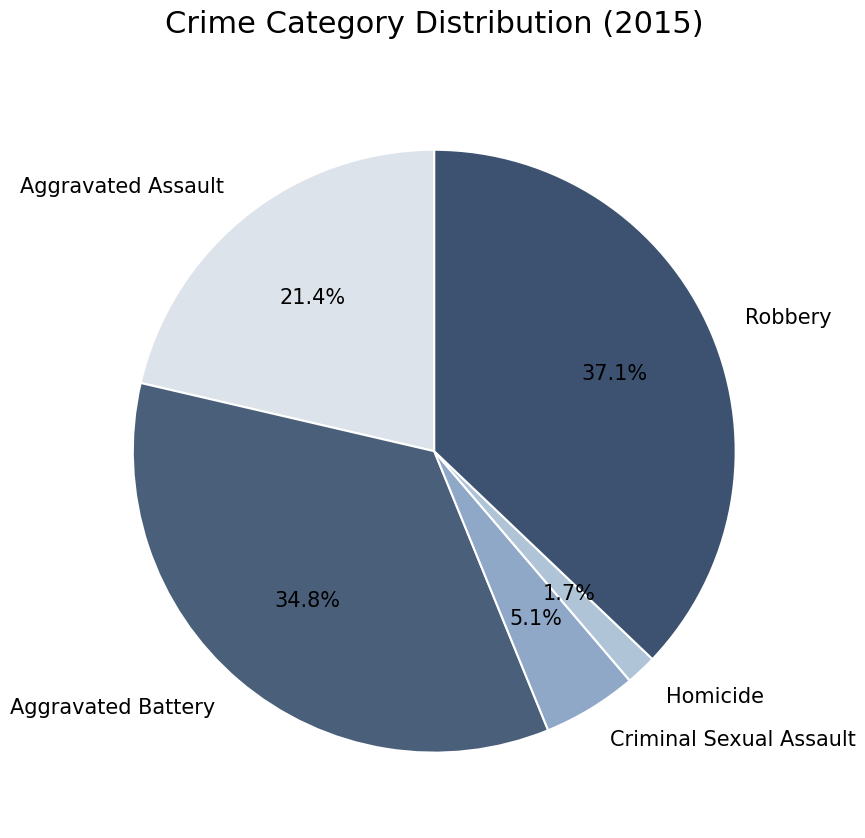

How many segments does this pie chart have?

5